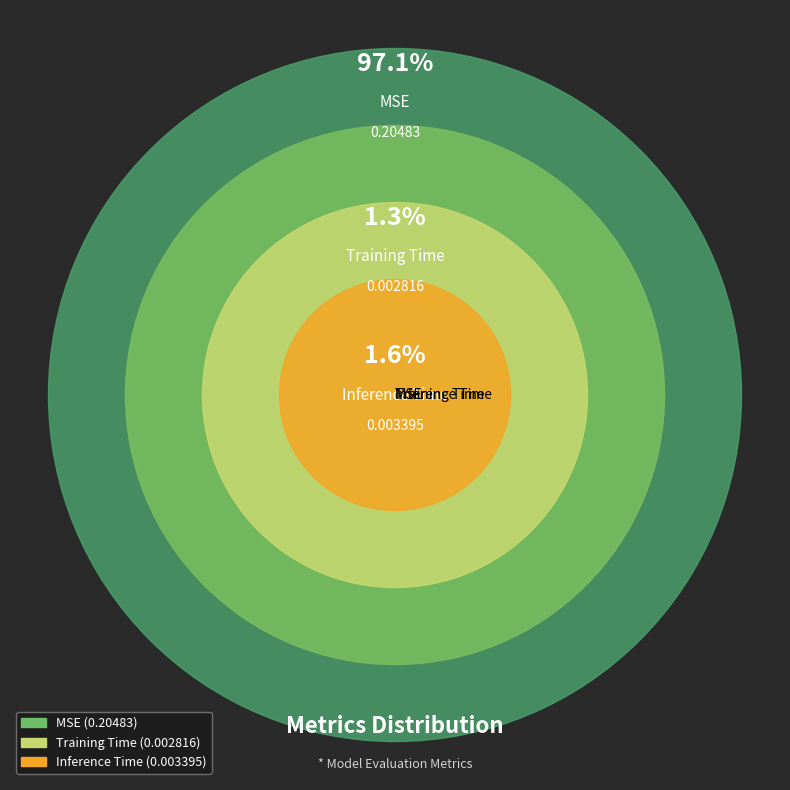

To the nearest percent, what portion does Training Time represent?

1%